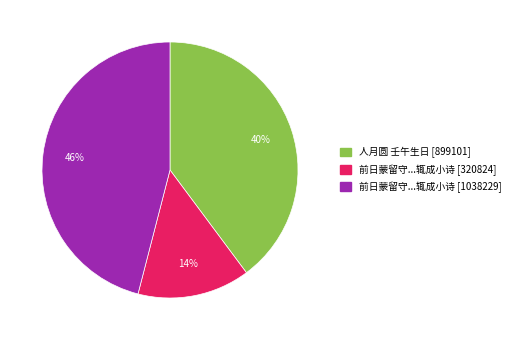

Count the number of slices in the pie.

3